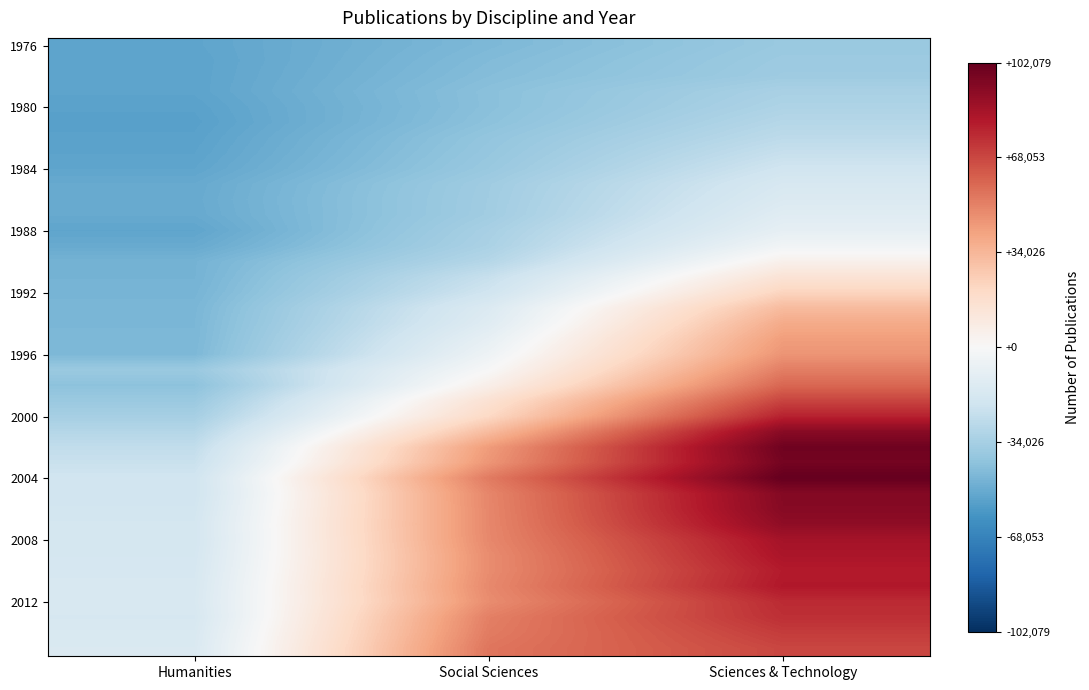

How many data points does each series have?

3